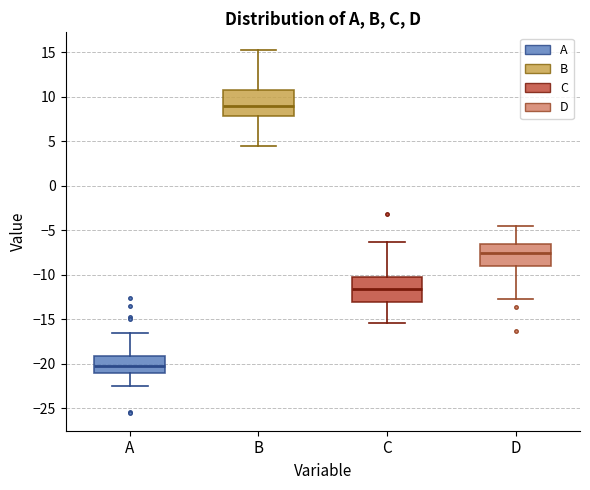

Reading left to right, transcribe this box plot: for each box, give where its median line is, the range the box spans, and where its two whiskers end, as read against the y-axis. The values are not printed on the chart, so give them approximately, as read against the axis.

A: median -20.0, box -21.0 to -19.0, whiskers -22.5 to -16.5
B: median 9.0, box 8.0 to 11.0, whiskers 4.5 to 15.0
C: median -11.5, box -13.0 to -10.0, whiskers -15.5 to -6.5
D: median -7.5, box -9.0 to -6.5, whiskers -12.5 to -4.5